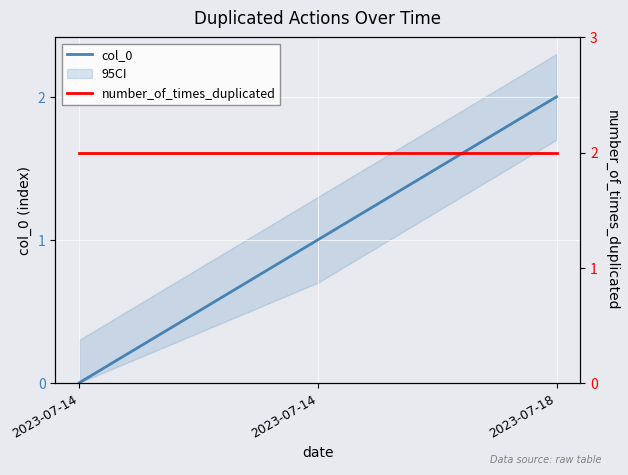

What is the maximum value for number_of_times_duplicated?

2